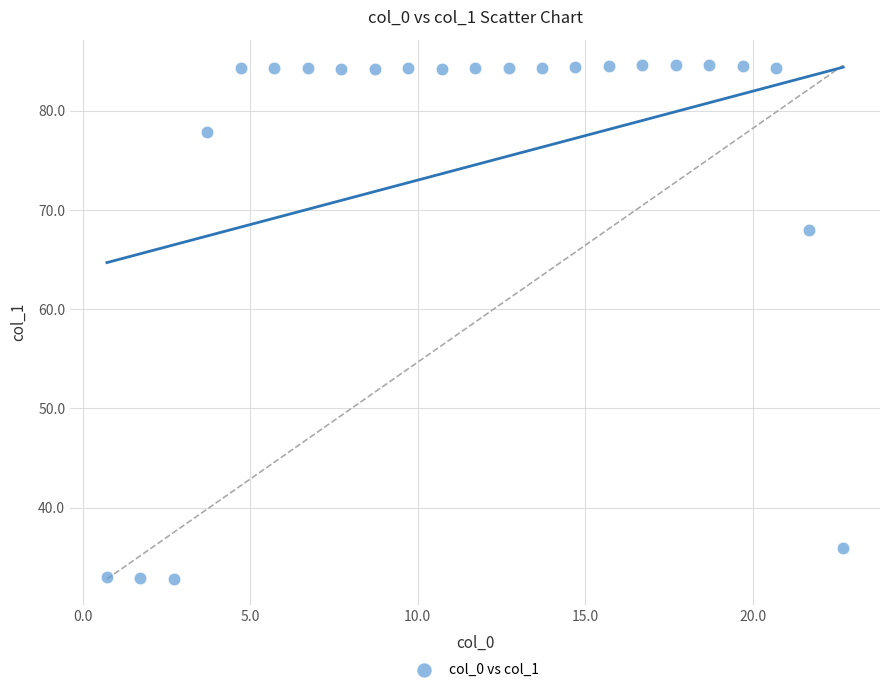

What Y value in the scatter plot is closest to 58?

68.0